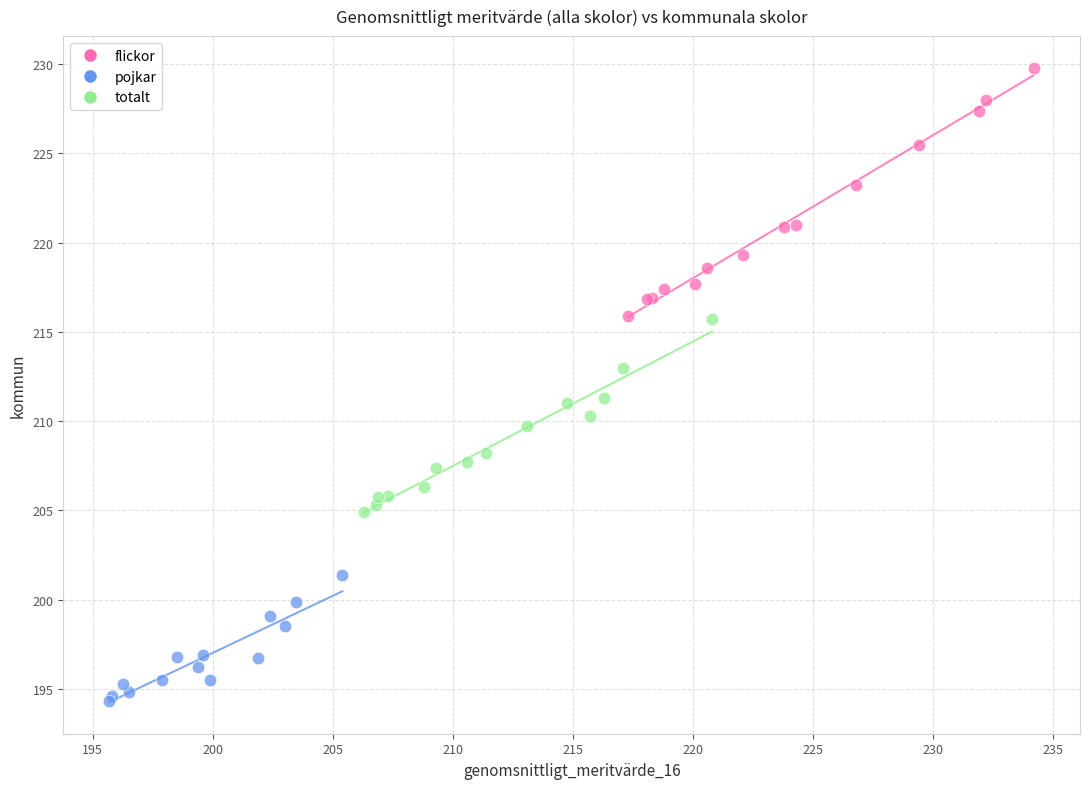

Which series has the widest spread of Y values?

flickor